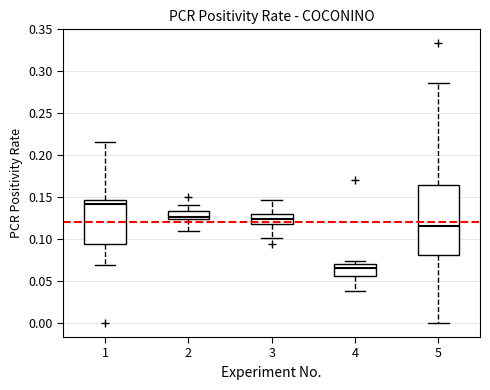

Reading left to right, read every box against the y-axis: the position of its median line, the range the box covers, and the ends of its whiskers. The values are not printed on the chart, so give them approximately, as read against the axis.

1: median 0.140, box 0.095 to 0.145, whiskers 0.070 to 0.215
2: median 0.125 (just above the box's lower edge), box 0.125 to 0.135, whiskers 0.110 to 0.140
3: median 0.125, box 0.120 to 0.130, whiskers 0.100 to 0.145
4: median 0.065, box 0.055 to 0.070, whiskers 0.040 to 0.075
5: median 0.115, box 0.080 to 0.165, whiskers 0.000 to 0.285